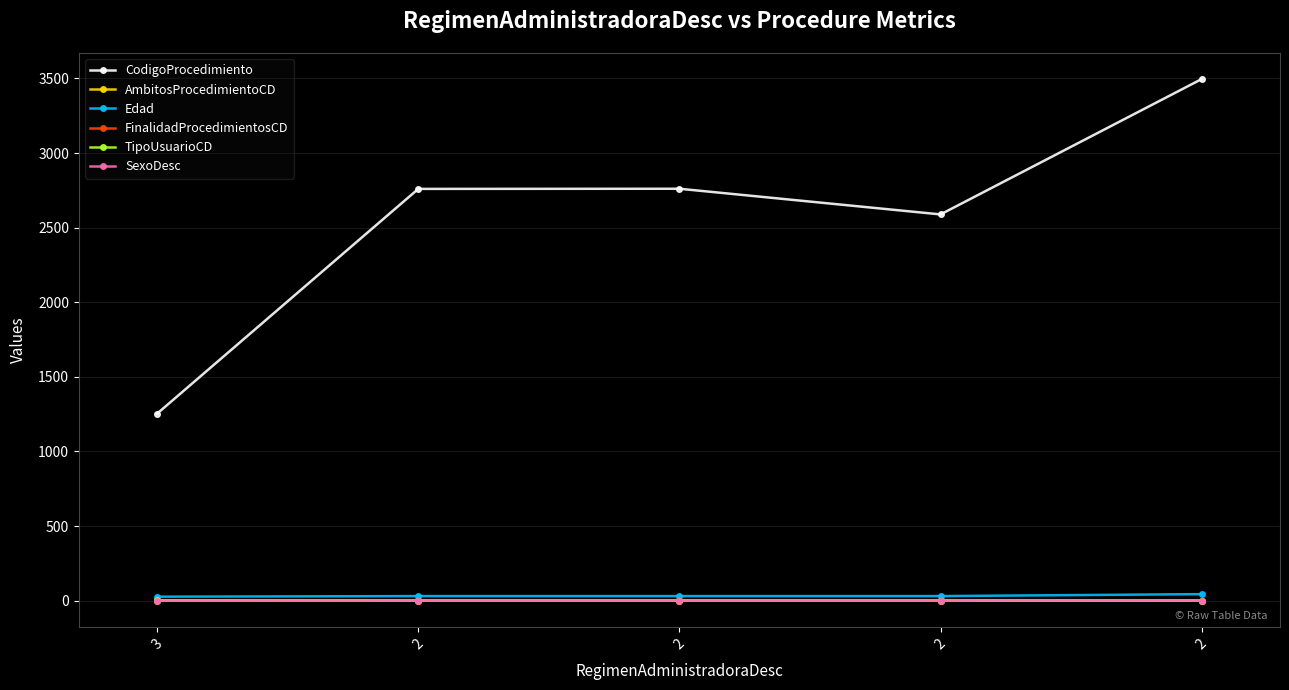

What is the difference between the second highest and minimum values in the CodigoProcedimiento series?

1507